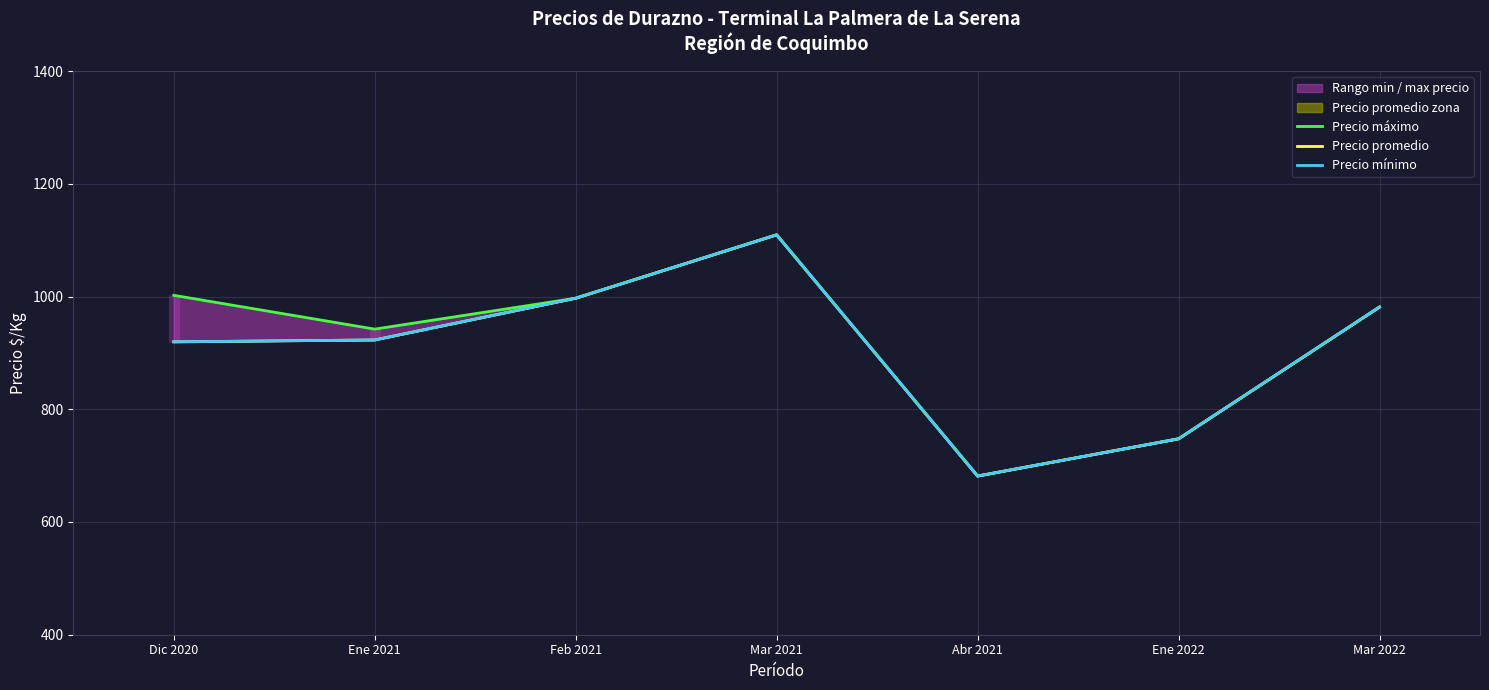

Reading left to right, list all the values displayed in this chart.

Precio máximo: 1002.1	942.2	997.0	1109.5	681.5	747.6	981.4
Precio promedio: 919.6	922.9	997.0	1109.5	681.5	747.6	981.4
Precio mínimo: 919.6	922.9	997.0	1109.5	681.5	747.6	981.4